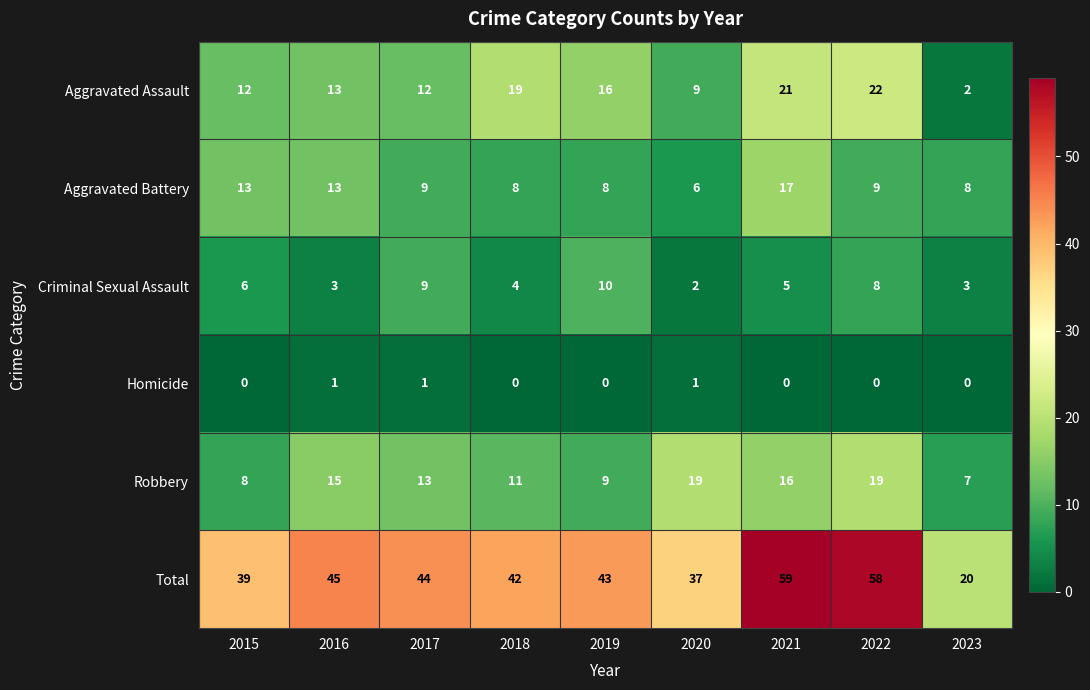

How many categories are shown in the chart?

9